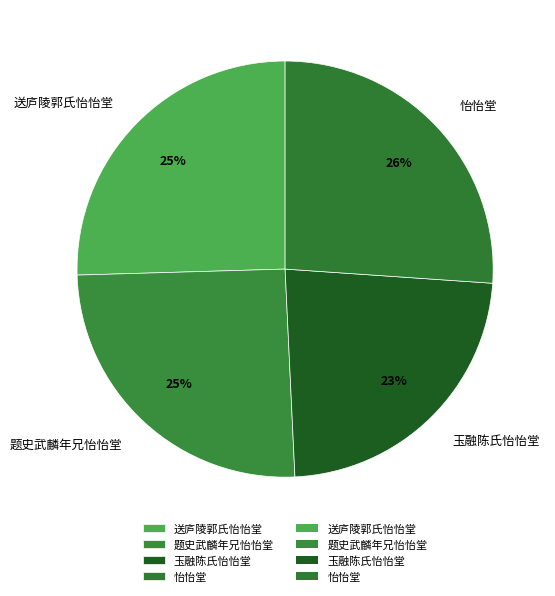

How many slices are in this pie chart?

4